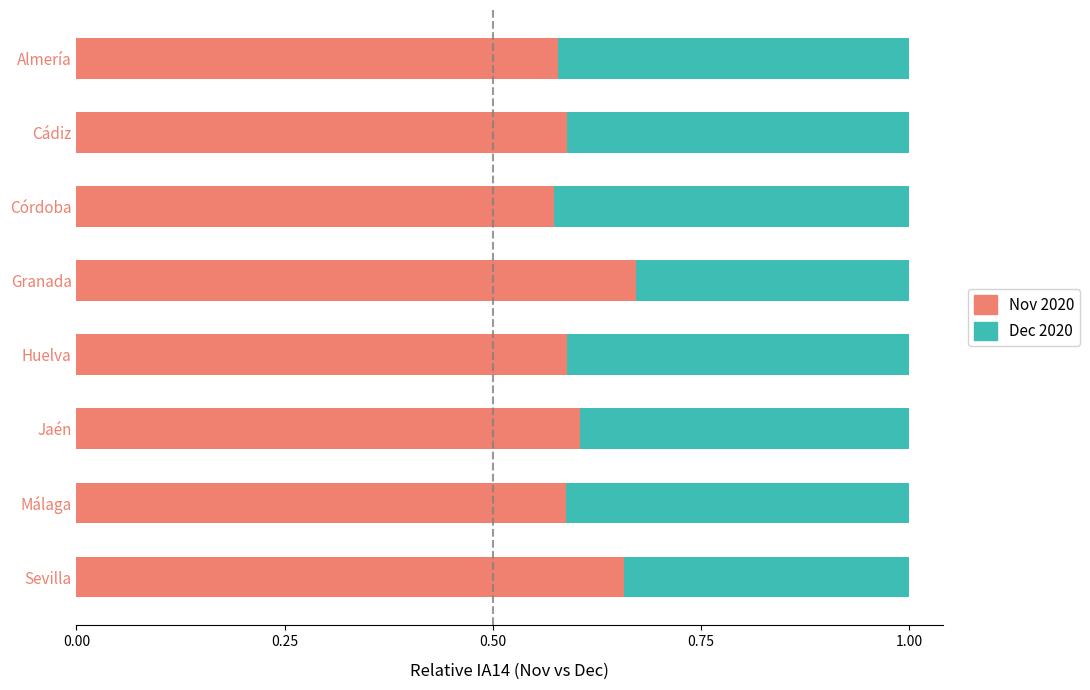

What is the total value across all series at Almería?

1.0